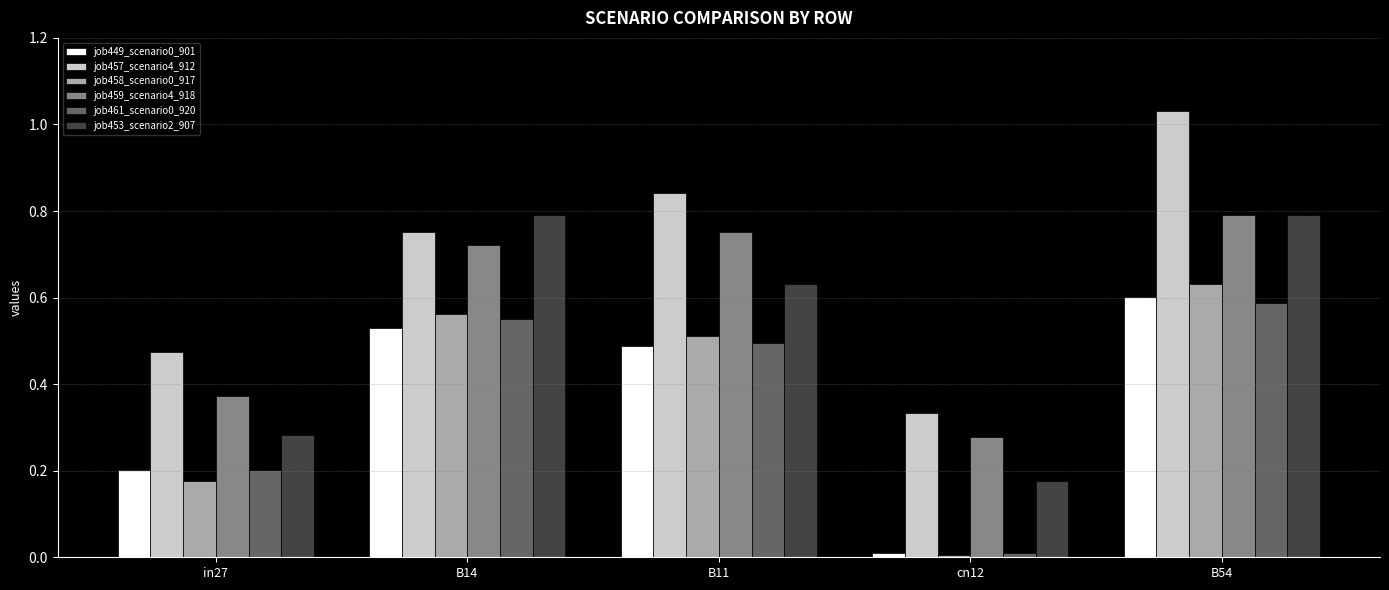

Count the number of data series in this chart.

6